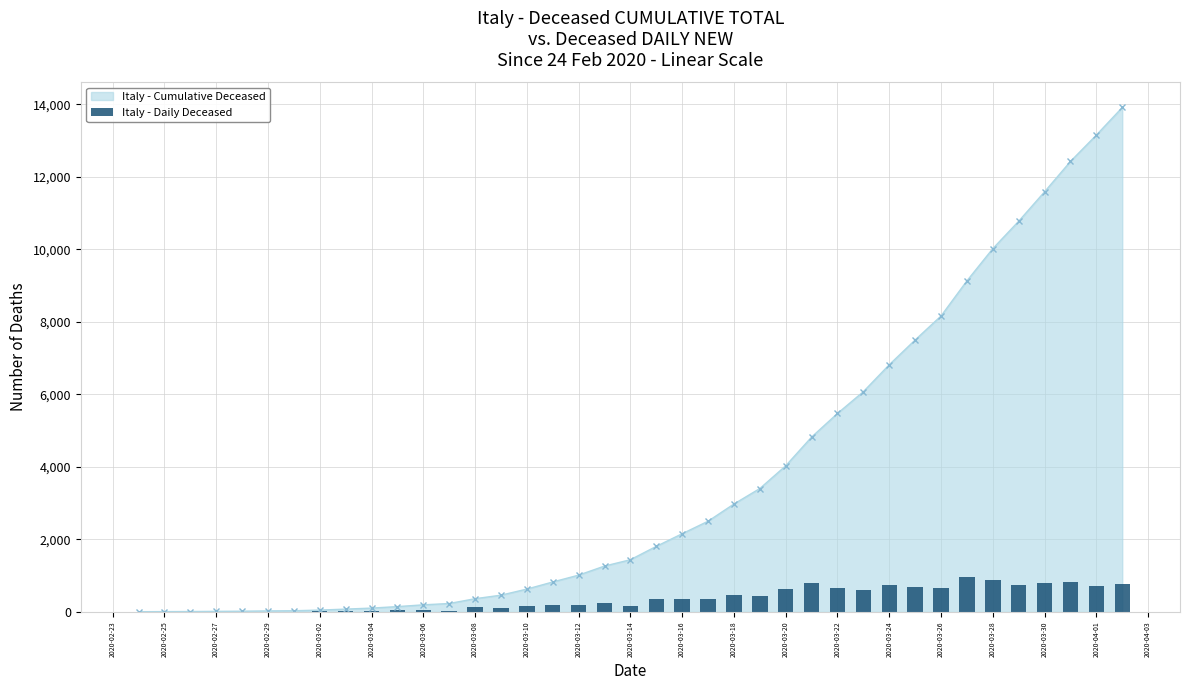

The value at 2020-03-02 is 30. True or false?

False